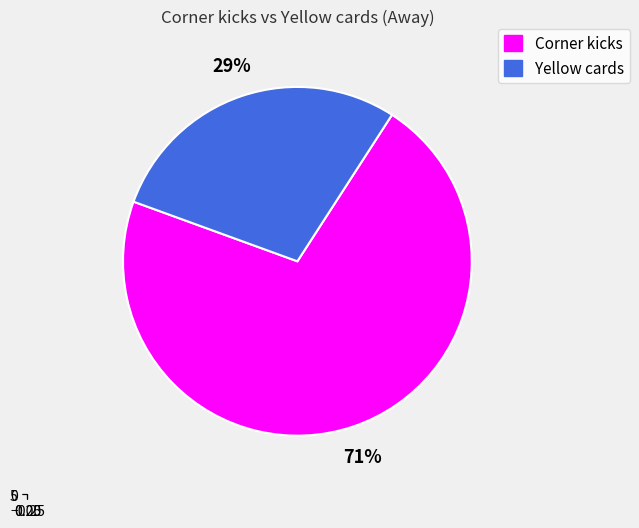

Do Yellow cards and Corner kicks together represent more than half of the pie?

Yes